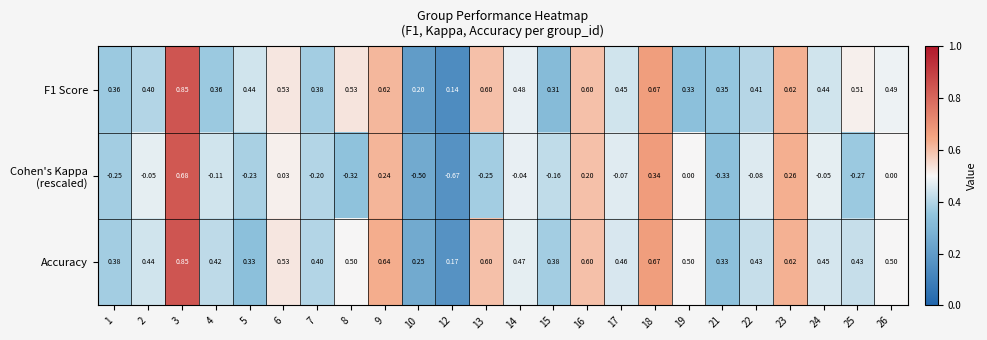

Which series has the largest total across all categories?

Accuracy